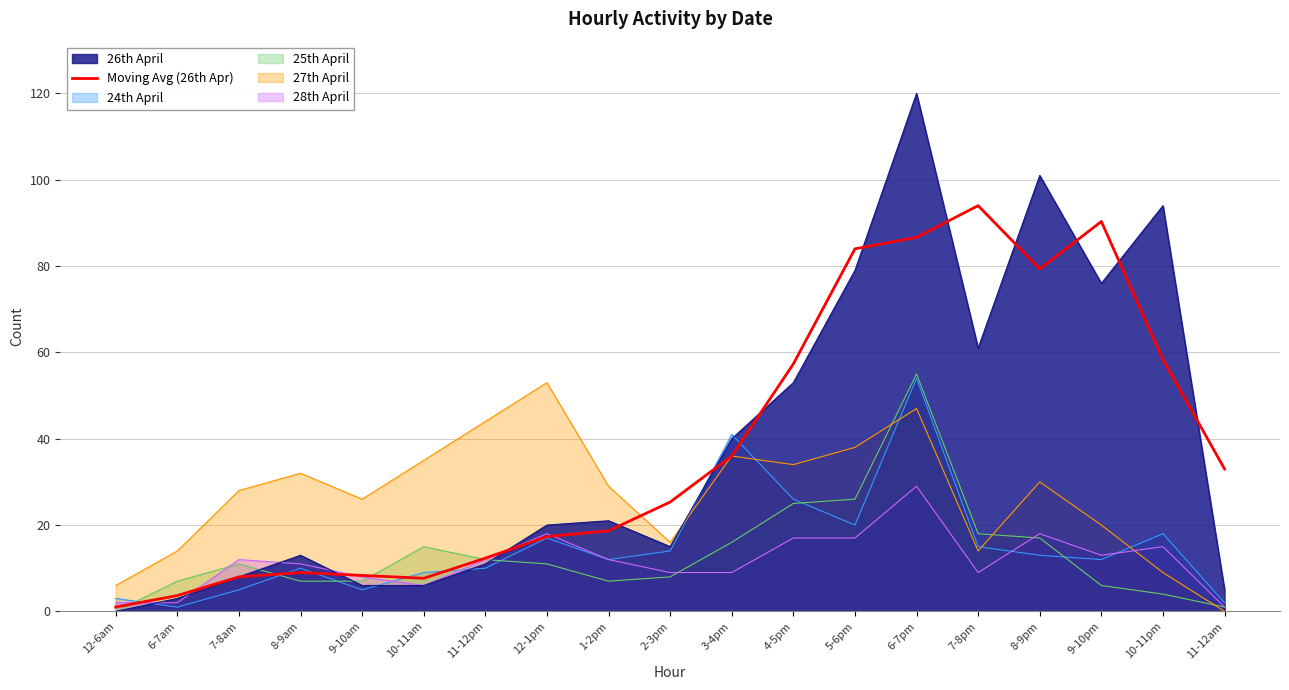

Which category has the highest value across all series?

6-7pm